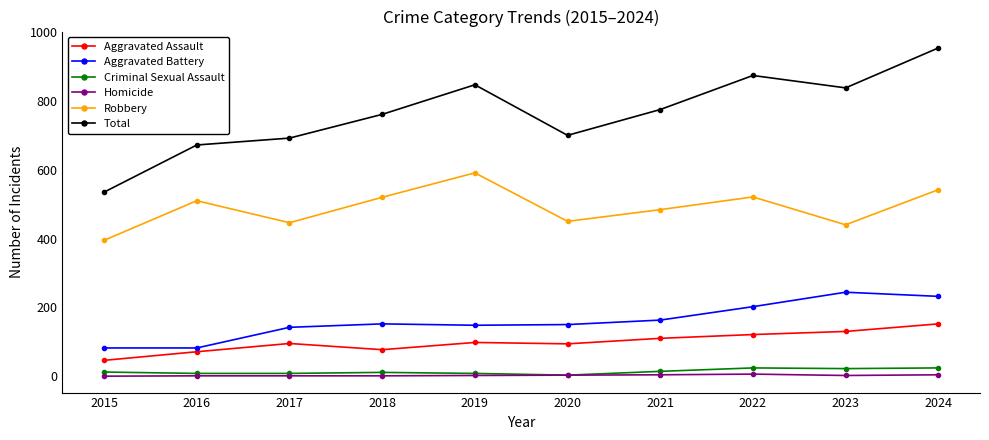

True or false: Aggravated Assault and Aggravated Battery cross at least once.

False